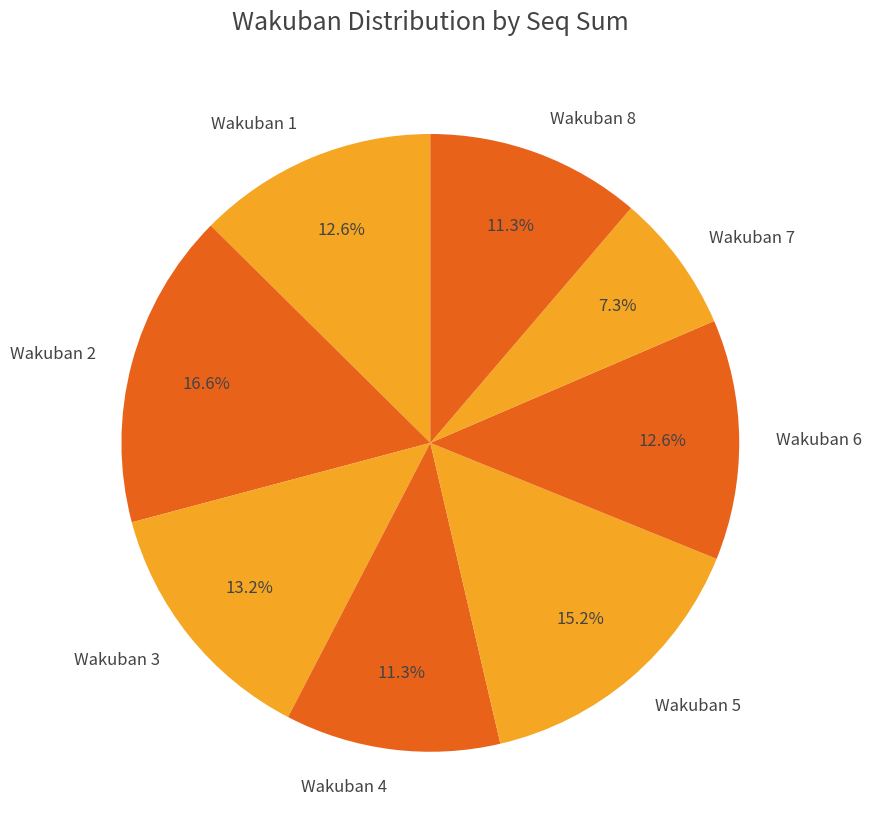

What is the ratio of the value at Wakuban 8 to the value at Wakuban 2?

0.7